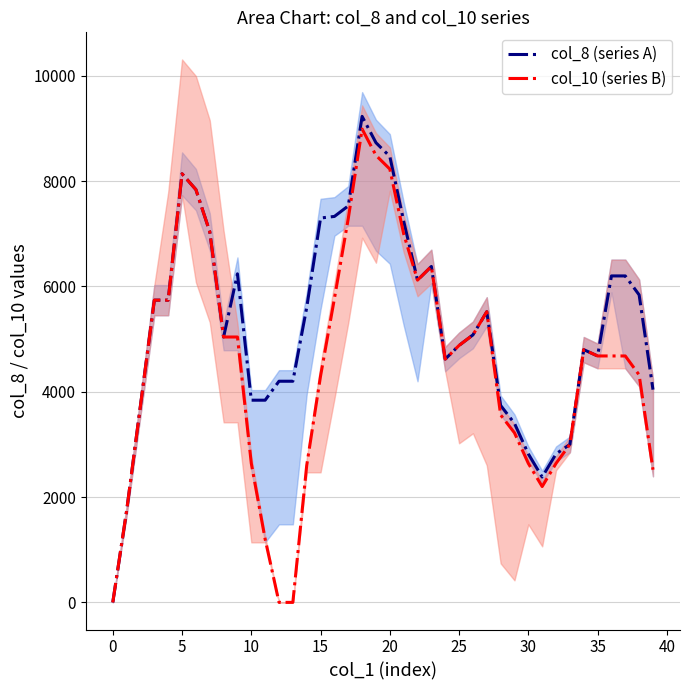

True or false: col_10 (series B) and col_8 (series A) cross at least once.

False